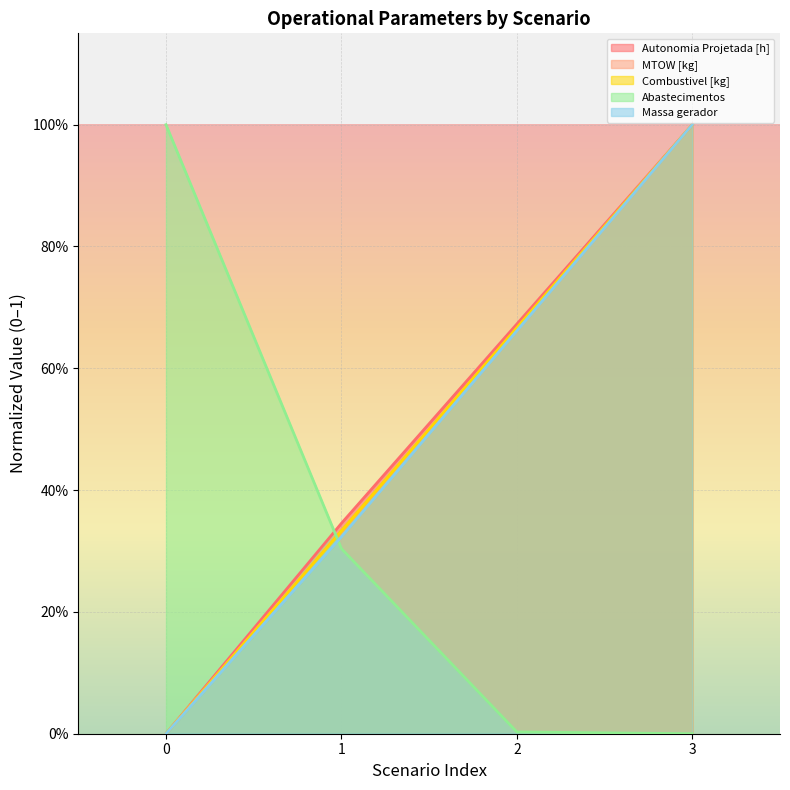

At how many categories does at least one series exceed 0?

4